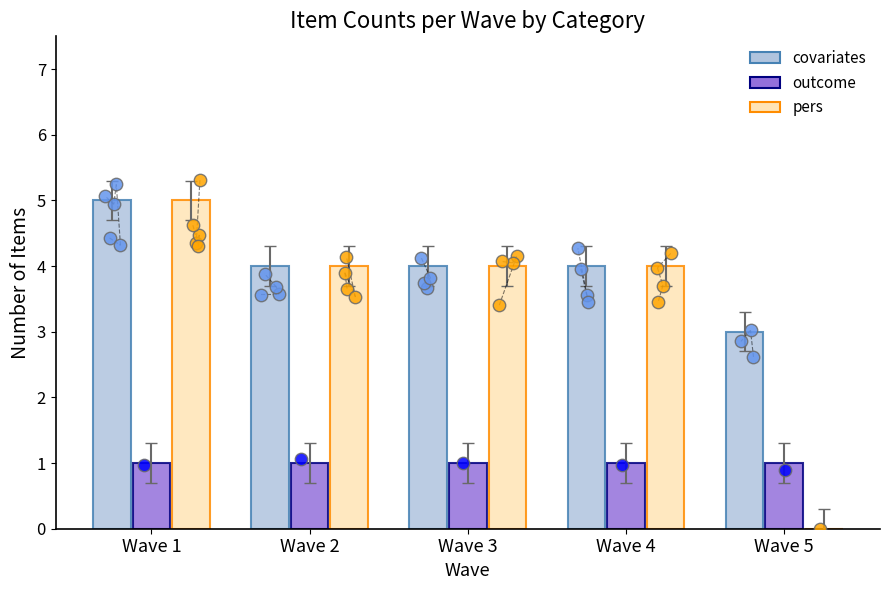

Which series contains the lowest Y value?

pers